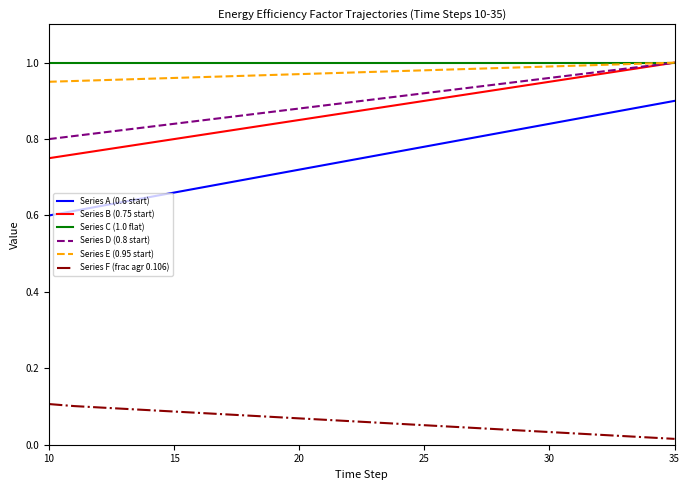

Which series has the widest spread of values?

Series A (0.6 start)